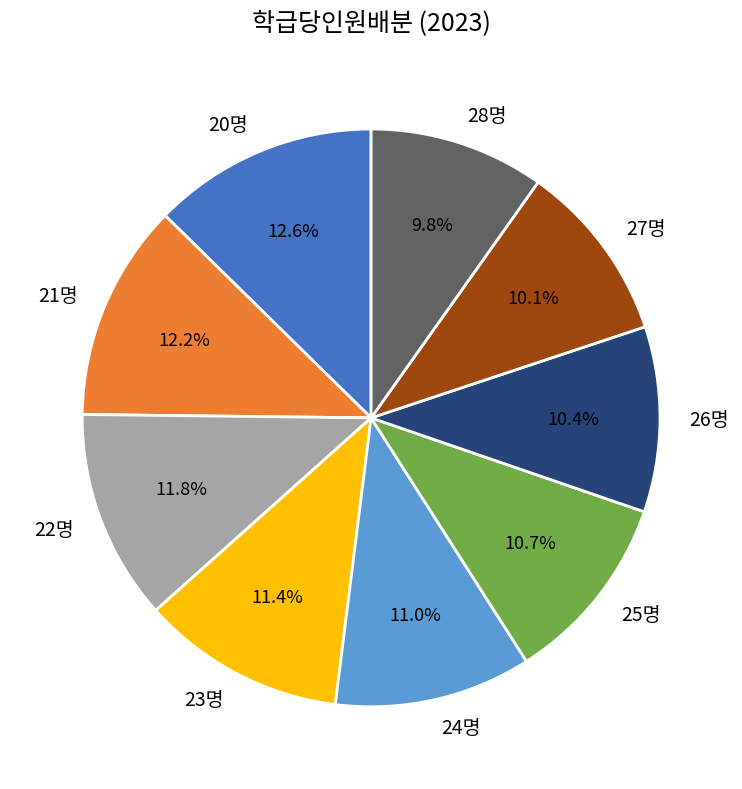

To the nearest percent, what is the difference between the largest and smallest slice percentages?

3%